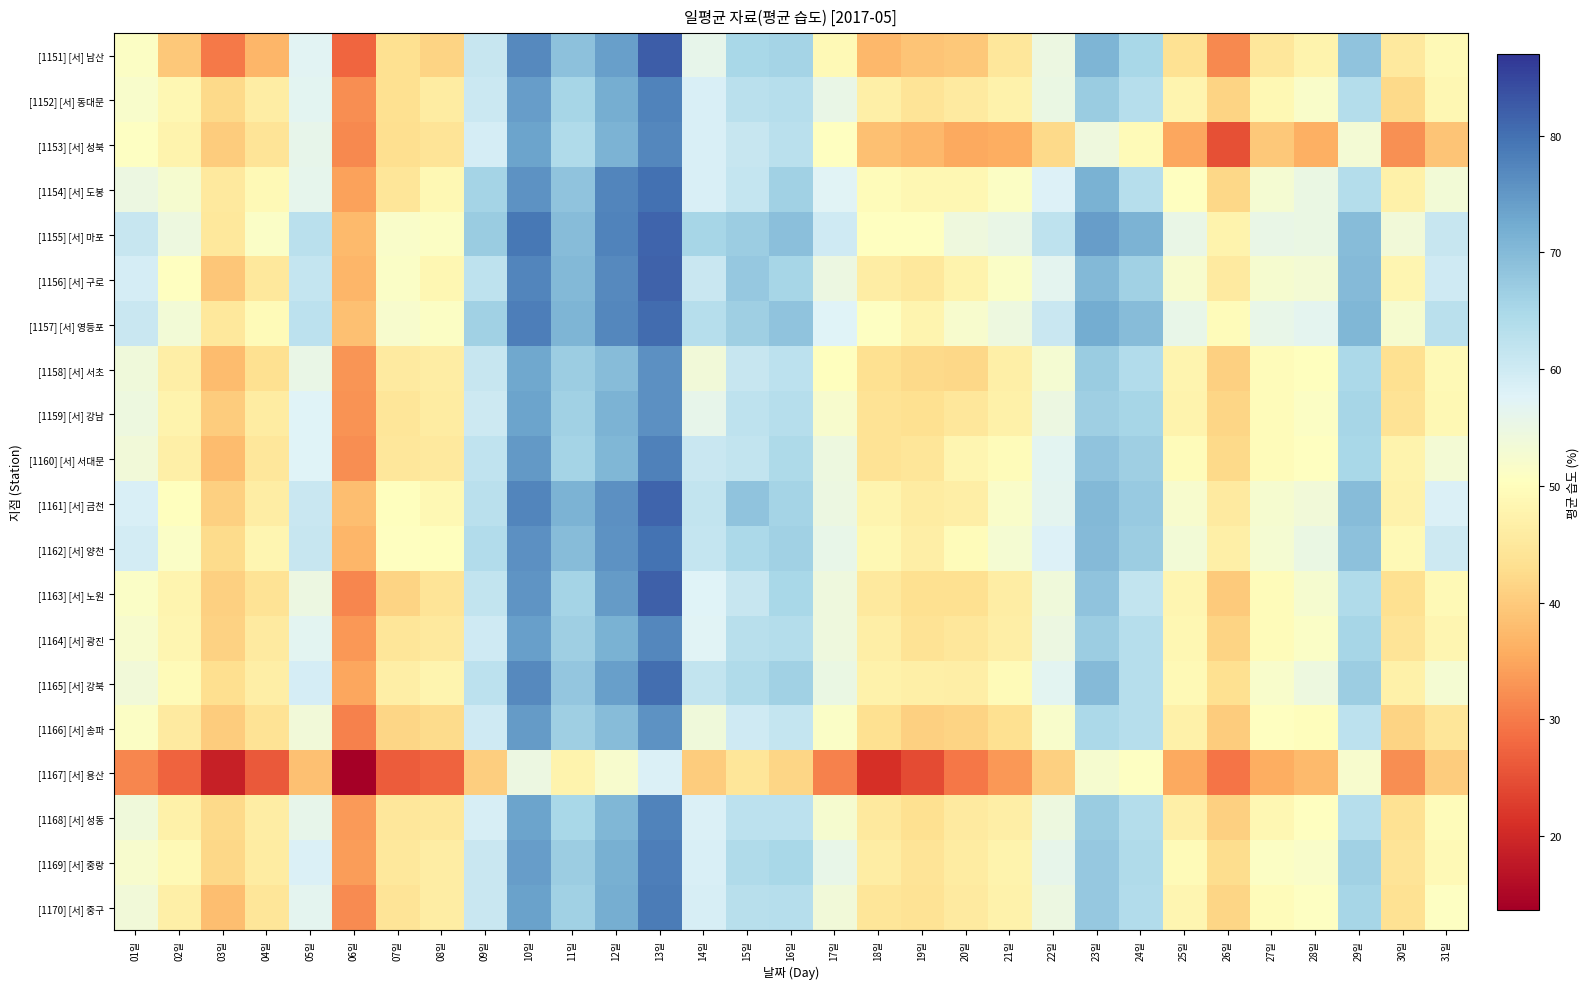

Between 16일 and 17일, which series saw the biggest shift?

[1151] [서] 남산